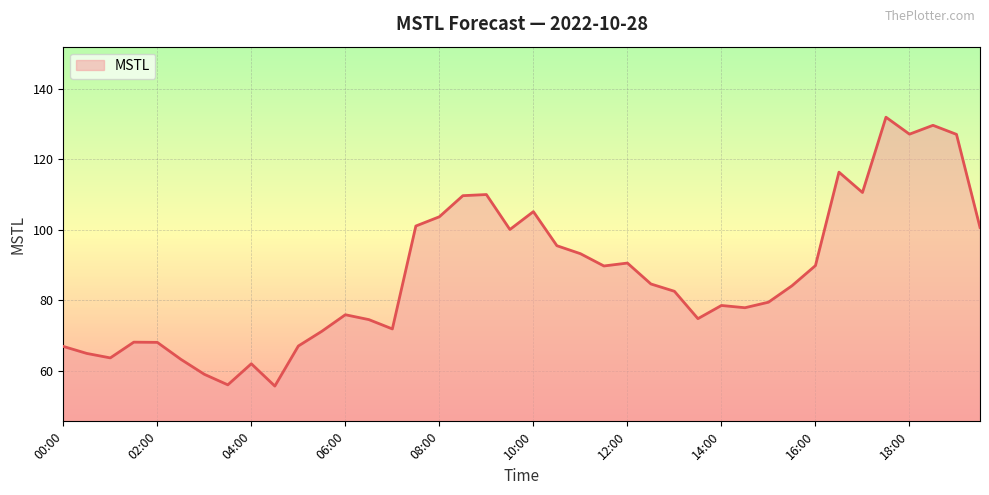

How many categories are shown in the chart?

40